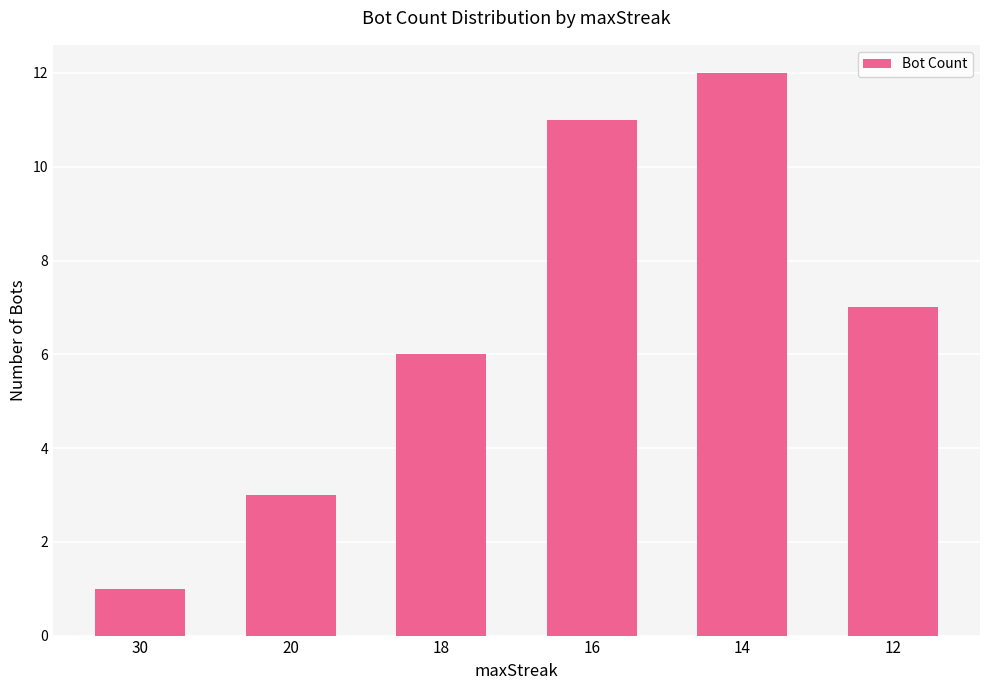

What is the value of the 5th bar from the left?

12